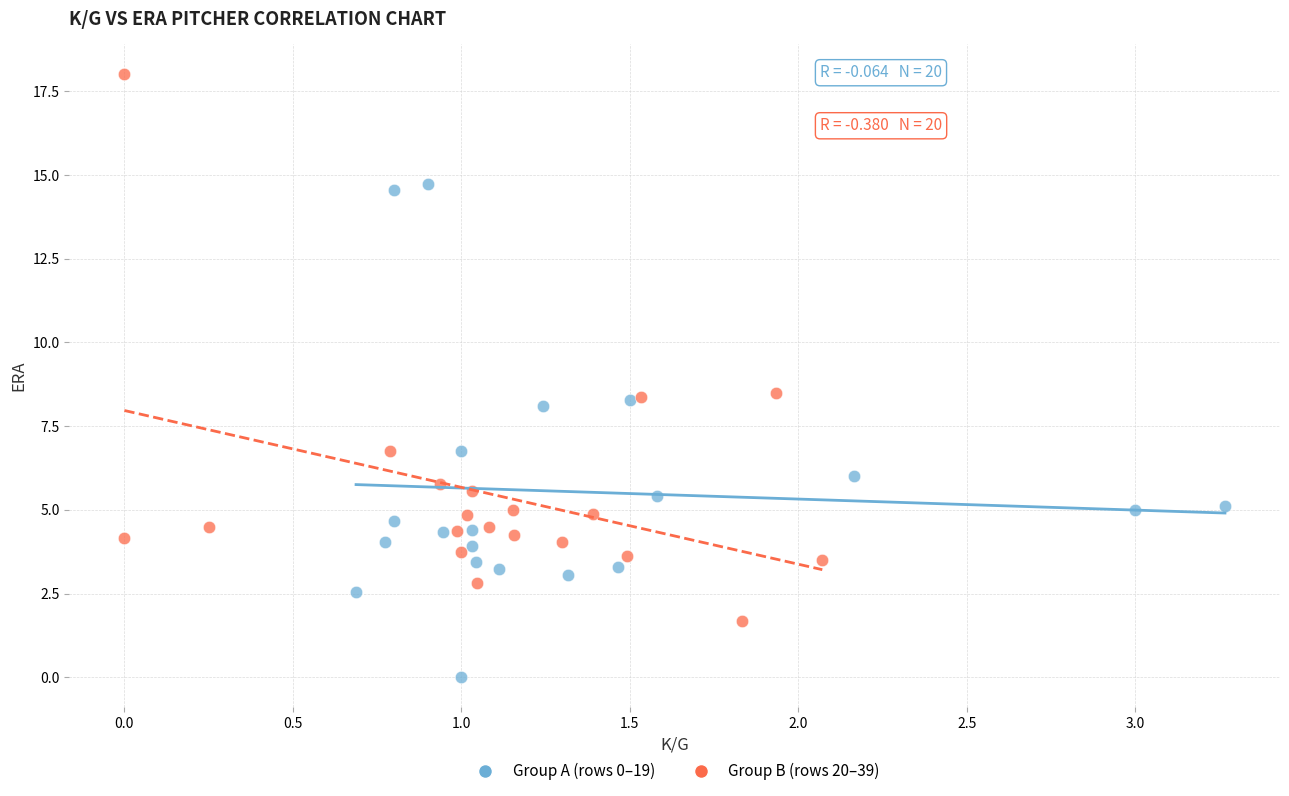

Which series has the widest spread of Y values?

Group B (rows 20–39)